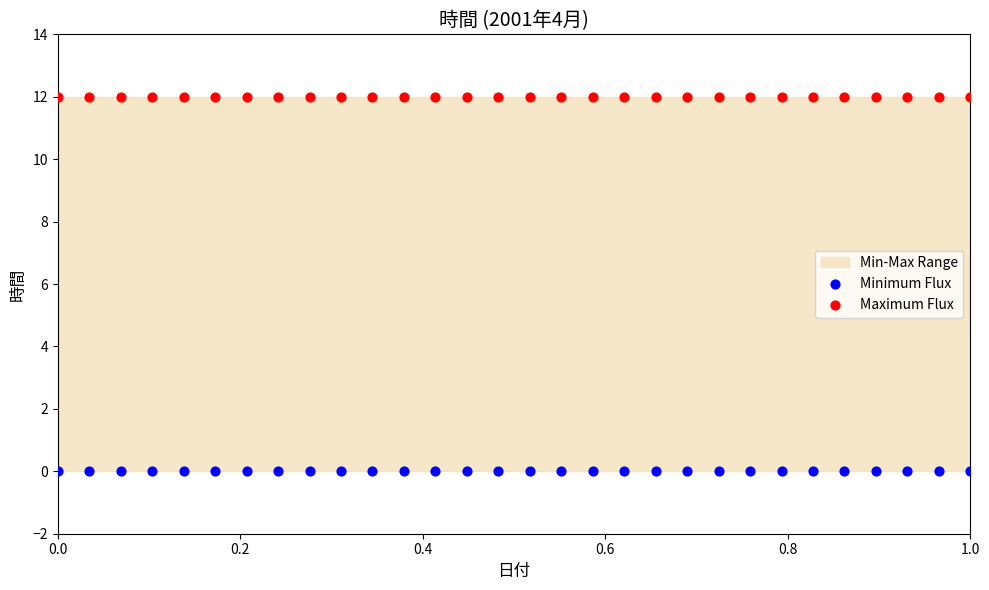

Which series reaches the minimum Y coordinate?

Minimum Flux